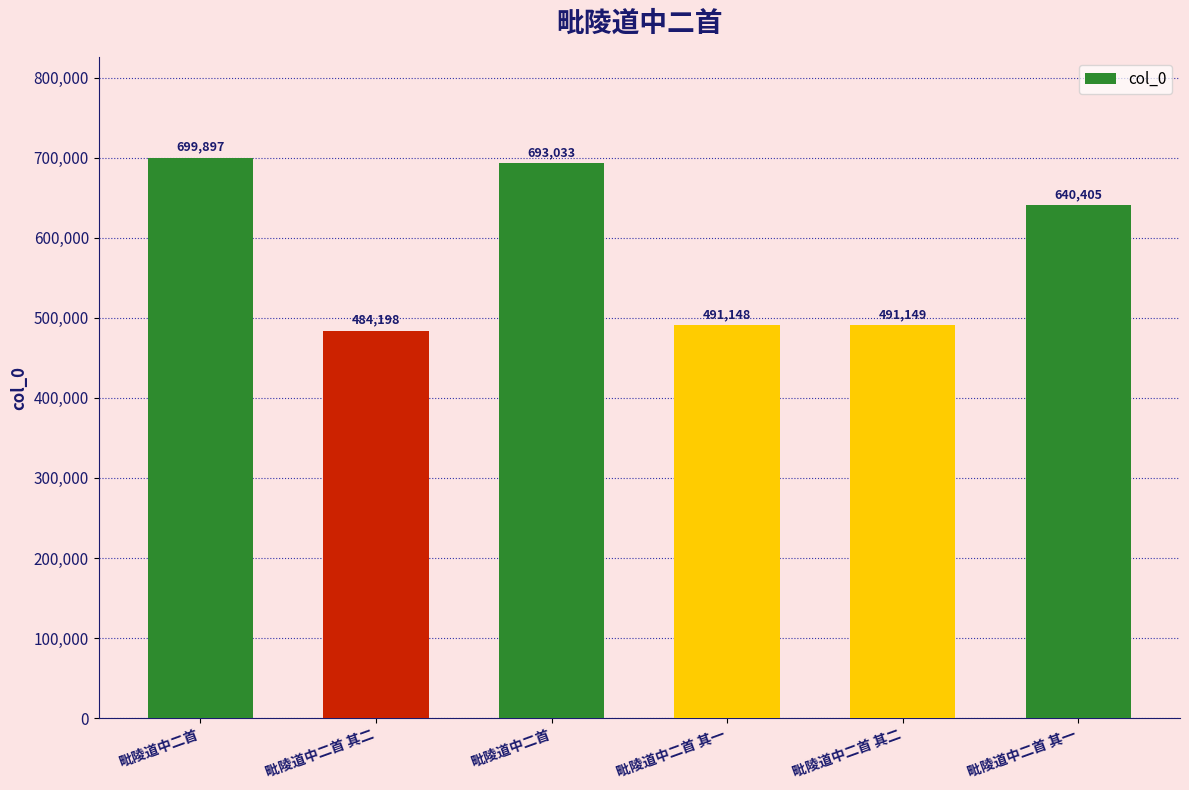

The value at 毗陵道中二首 is 699897. True or false?

True